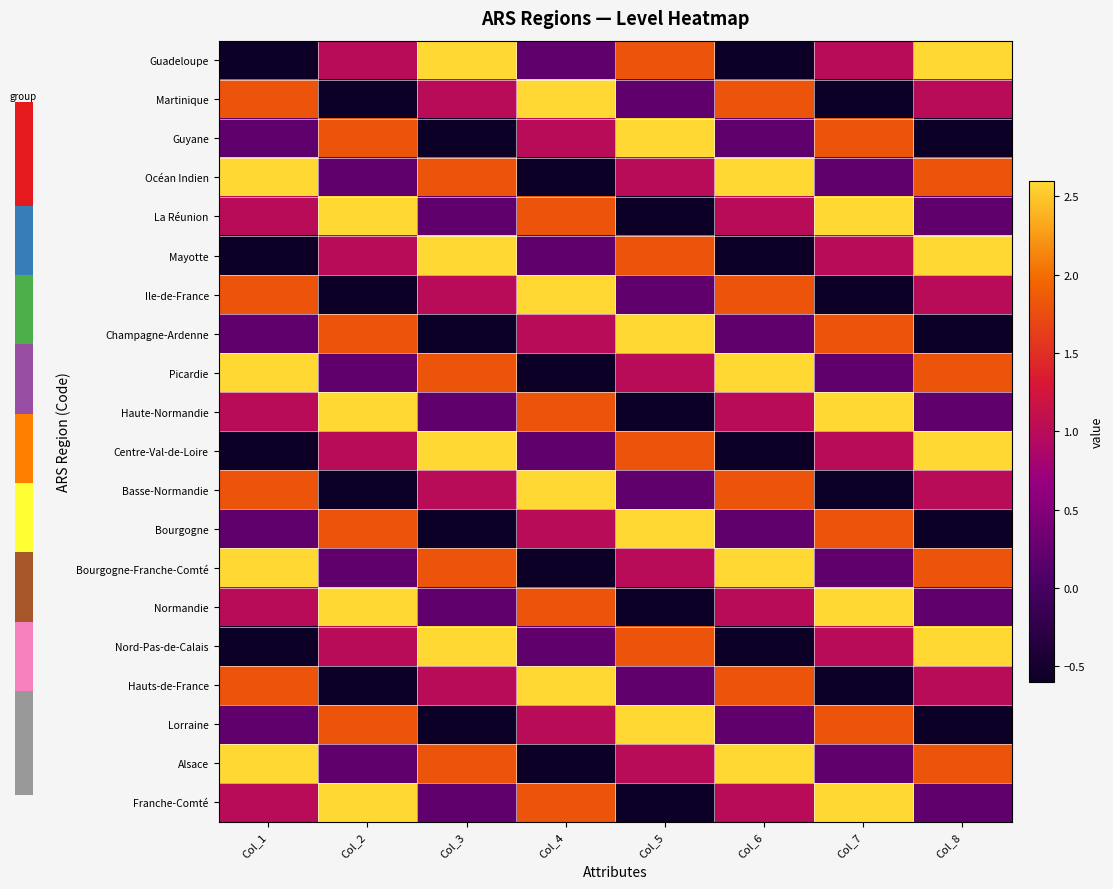

What is the greatest value displayed?

2.6